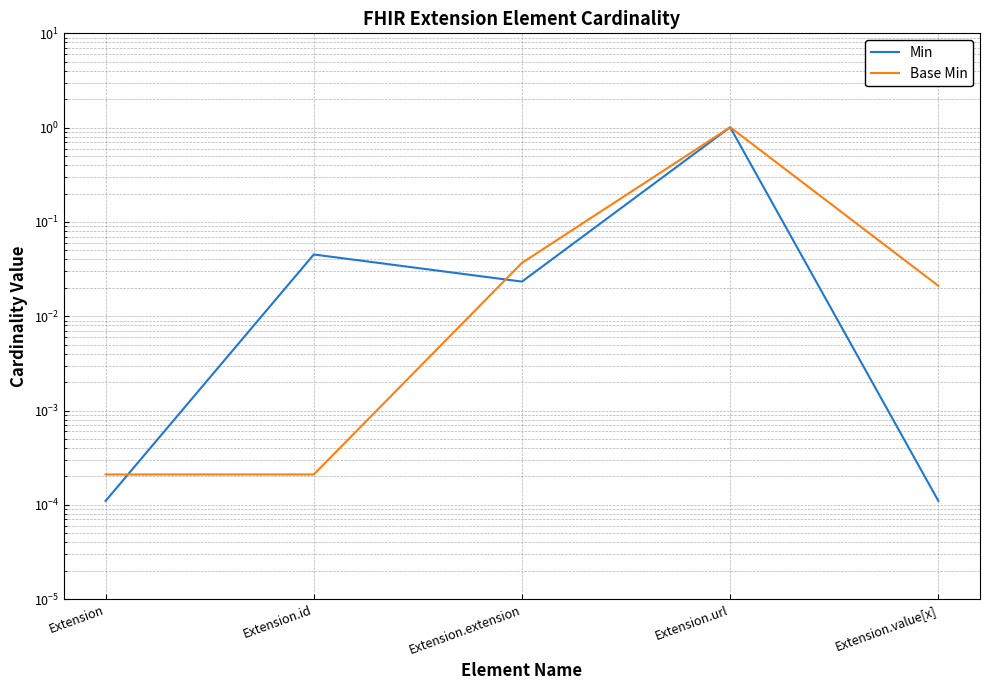

Reading right to left, what are all the values shown in this chart?

Min: Extension.value[x]=0.0	Extension.url=1.0	Extension.extension=0.0	Extension.id=0.0	Extension=0.0
Base Min: Extension.value[x]=0.0	Extension.url=1.0	Extension.extension=0.0	Extension.id=0.0	Extension=0.0